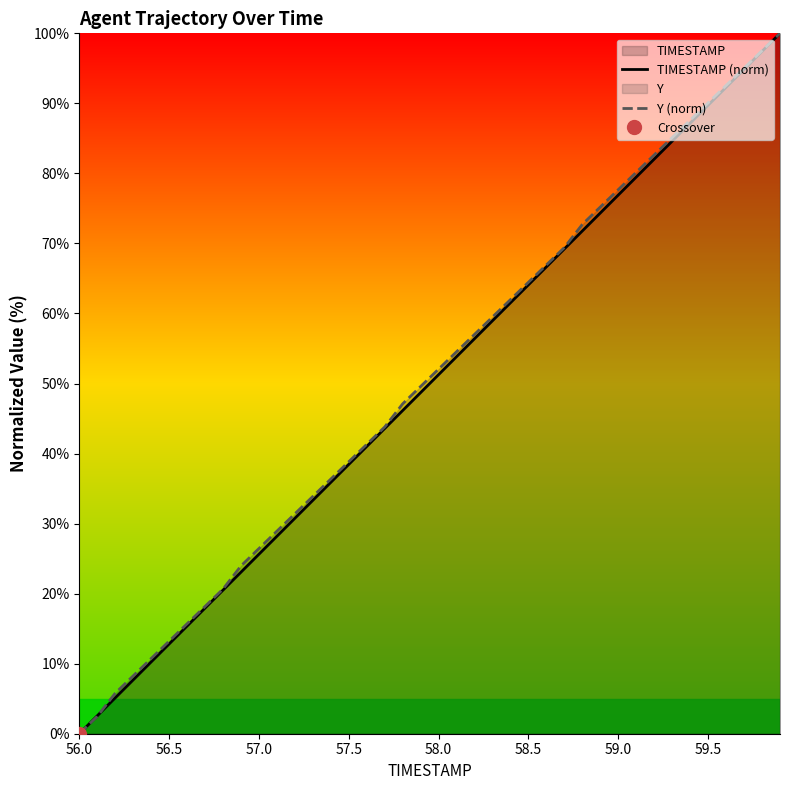

True or false: Y (norm) has more than 0 interior local peaks.

False